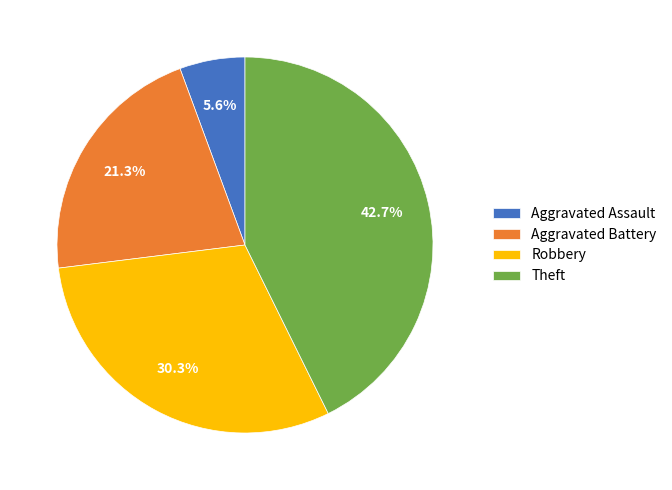

What is the largest slice in the pie chart?

Theft